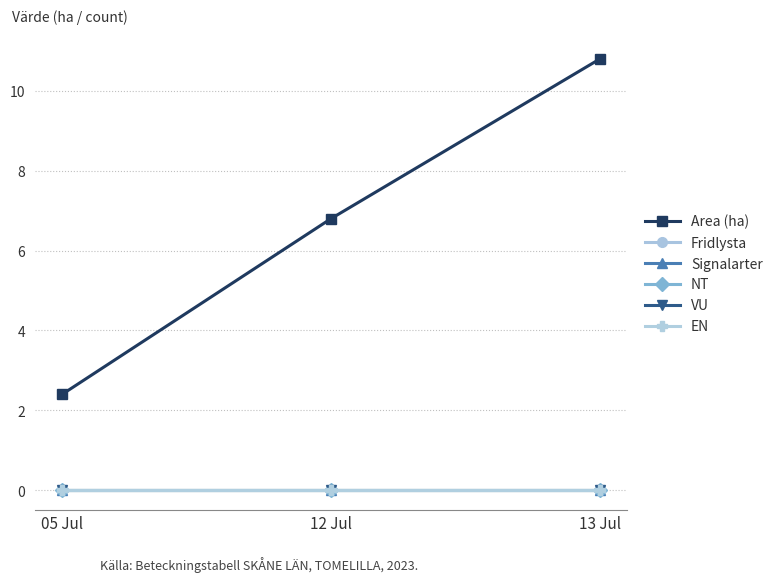

Which label corresponds to the smallest value in the chart?

05 Jul